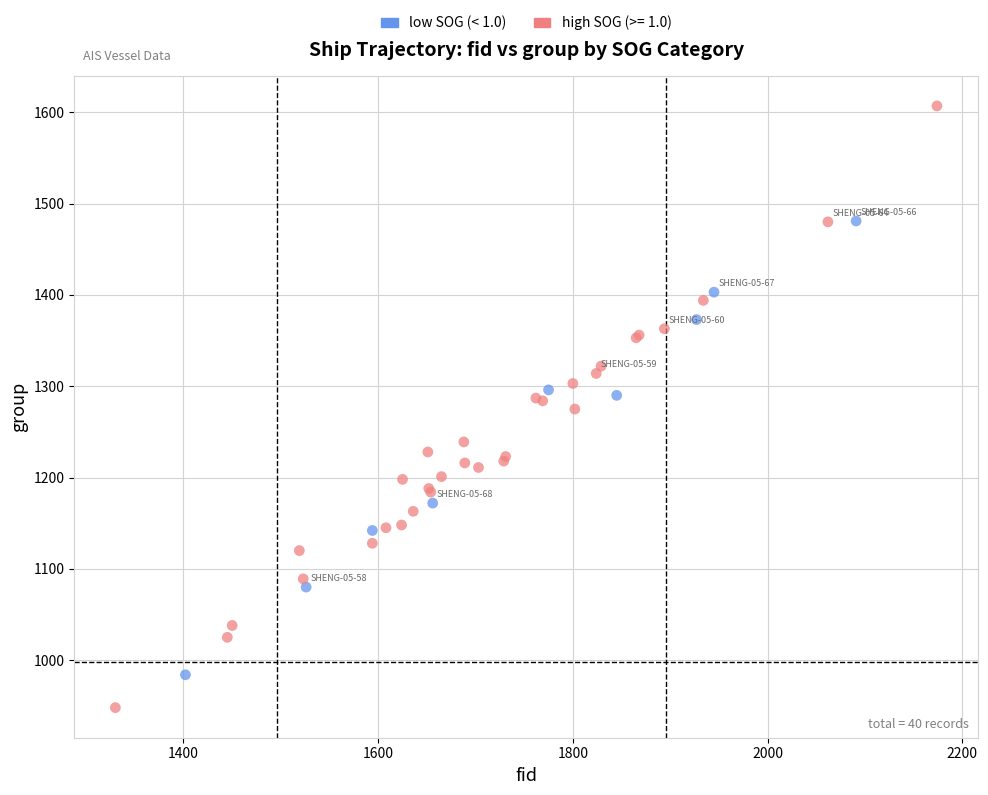

Which series has the widest spread of Y values?

high SOG (>= 1.0)